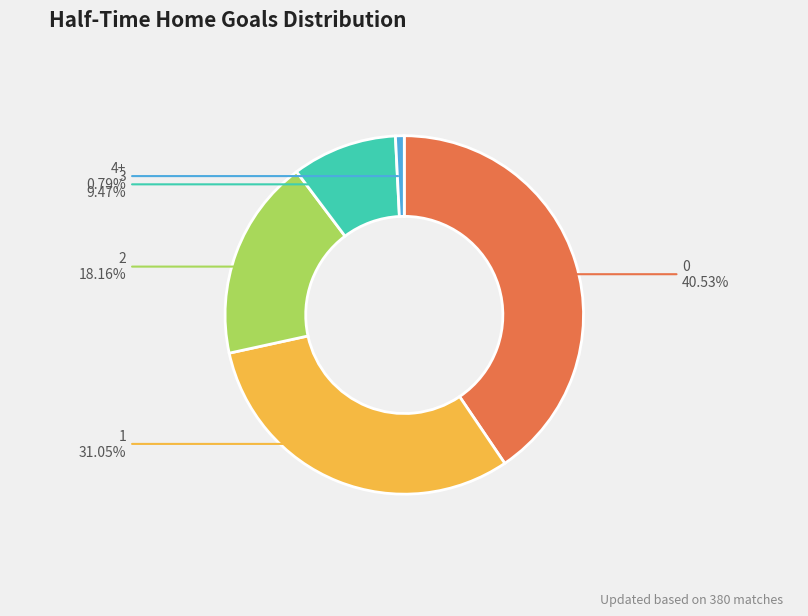

How many slices are in this pie chart?

5